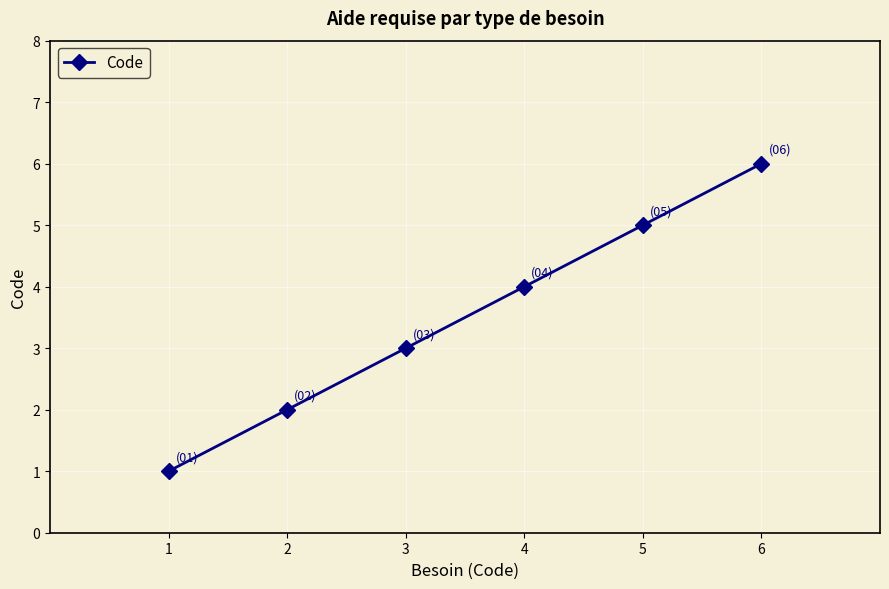

List the labels in order of value, smallest first.

1, 2, 3, 4, 5, 6